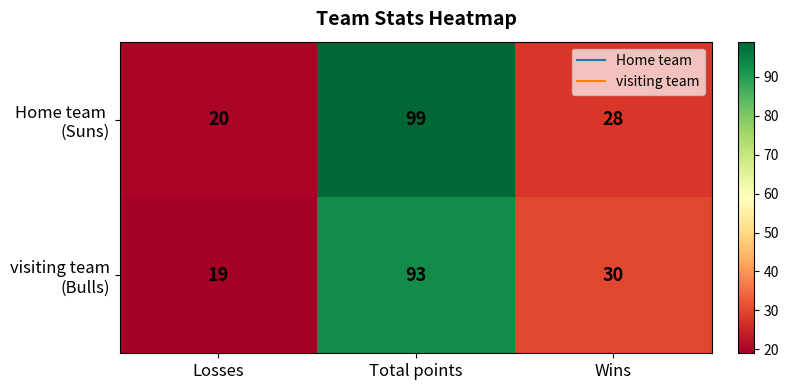

How many categories are shown in the chart?

3